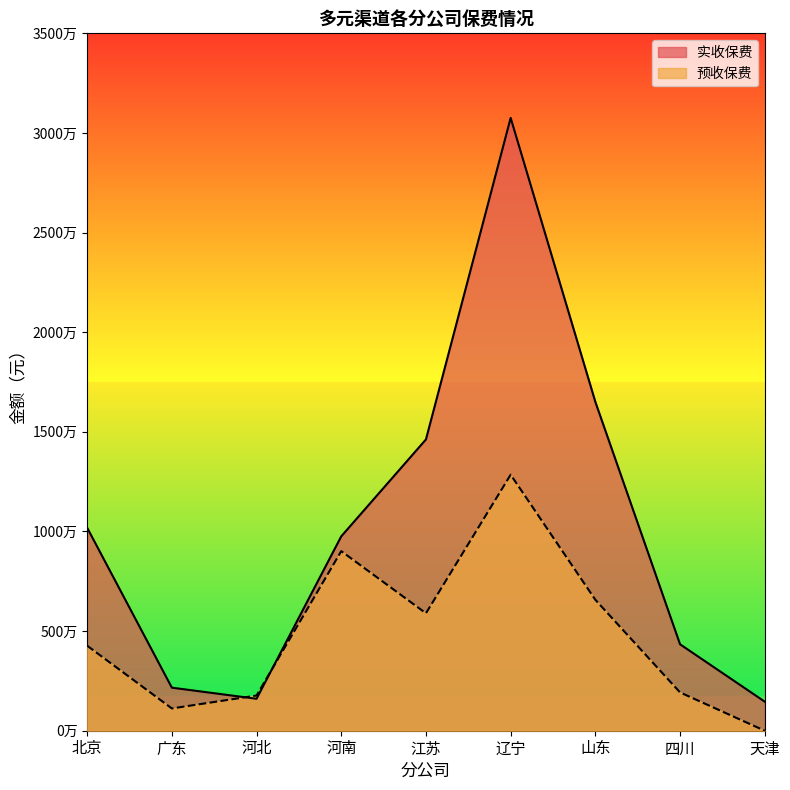

Reading left to right, extract all data points from this chart.

实收保费: 北京=10186688.3	广东=2160855.1	河北=1603189.8	河南=9754853.0	江苏=14619696.1	辽宁=30755043.2	山东=16502562.2	四川=4338071.8	天津=1459008.0
预收保费: 北京=4267304.0	广东=1118361.0	河北=1766605.0	河南=9013059.0	江苏=5894979.0	辽宁=12848843.0	山东=6571242.0	四川=1922674.0	天津=0.0